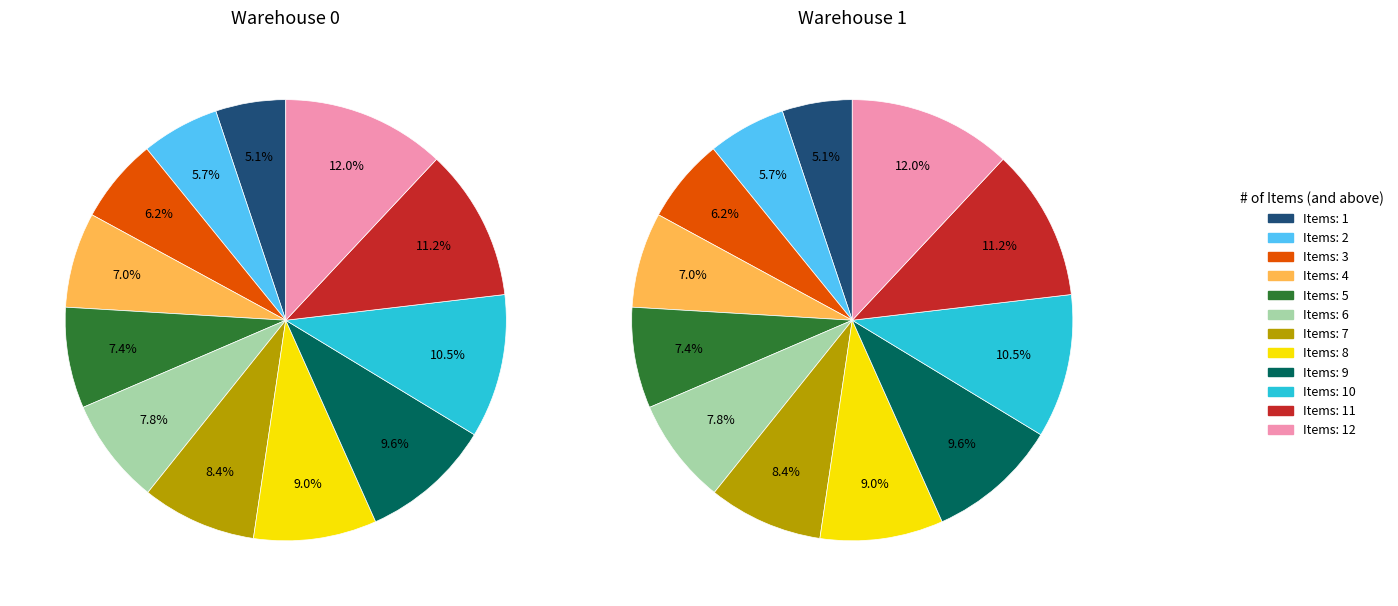

Which series has the widest spread of values?

Warehouse 0